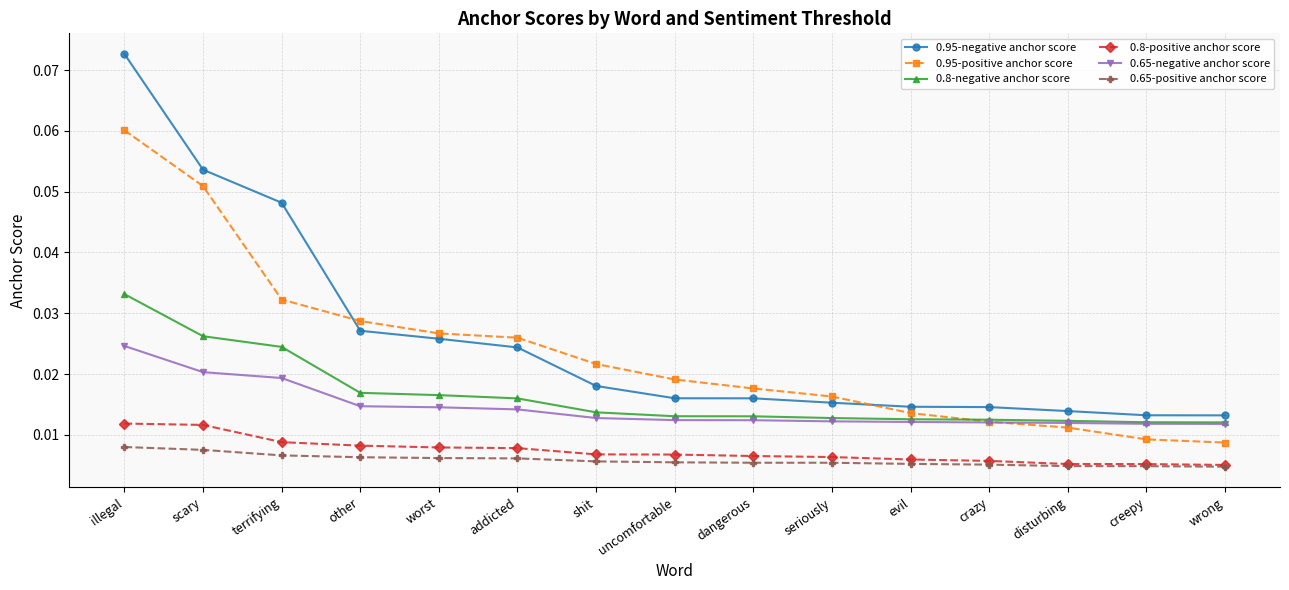

What is the label of the 9th point from the right?

shit